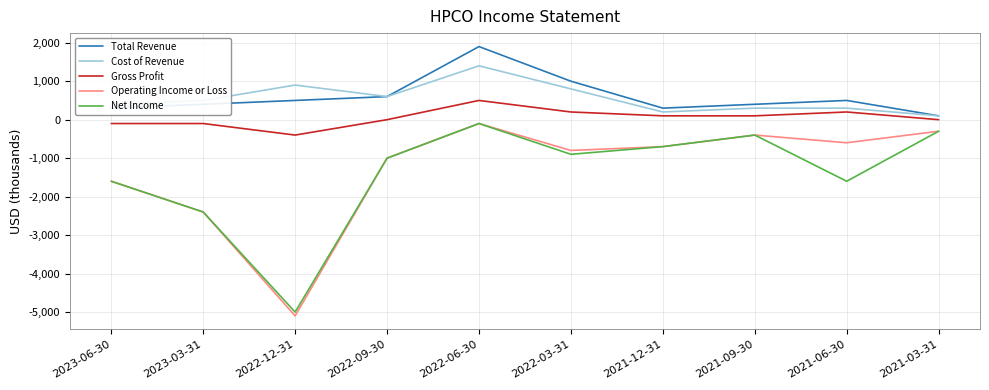

What are all the series names shown in the legend?

Total Revenue, Cost of Revenue, Gross Profit, Operating Income or Loss, Net Income